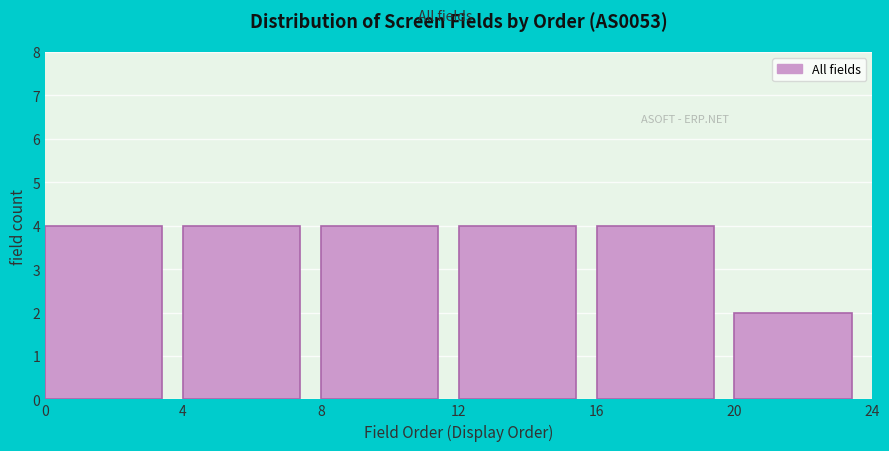

Reading left to right, list every bar in this chart as the range it spans on the x-axis followed by its height. The values are not printed on the chart, so give them approximately, as read against the axis.

0 to 4: 4
4 to 8: 4
8 to 12: 4
12 to 16: 4
16 to 20: 4
20 to 24: 2